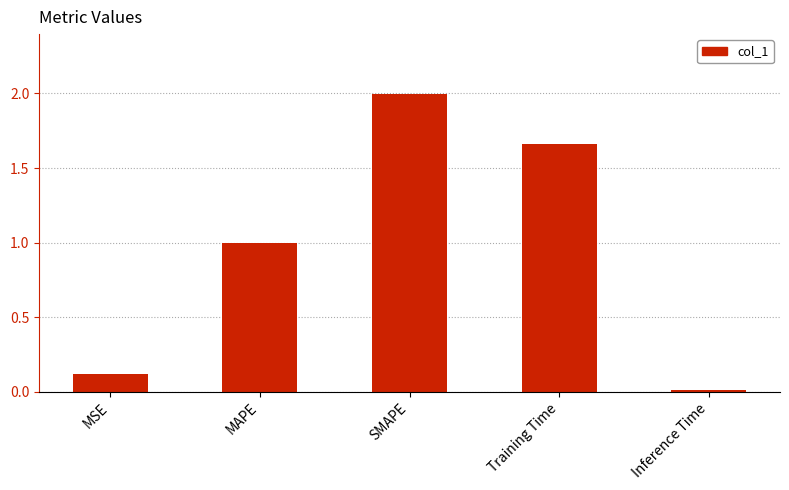

What is the change in value from MSE to SMAPE?

+1.9